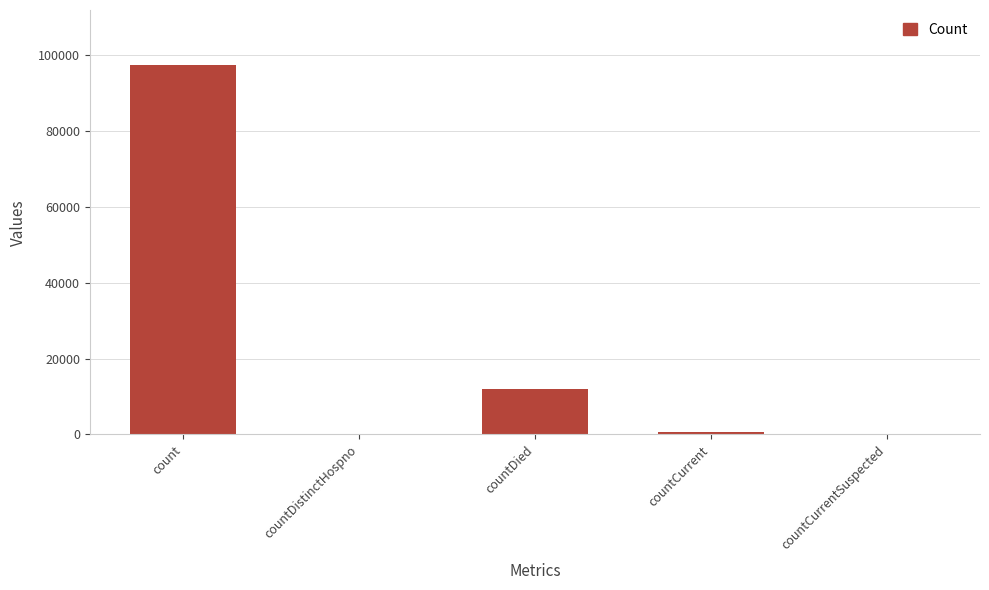

What is the sum of all values?

110014